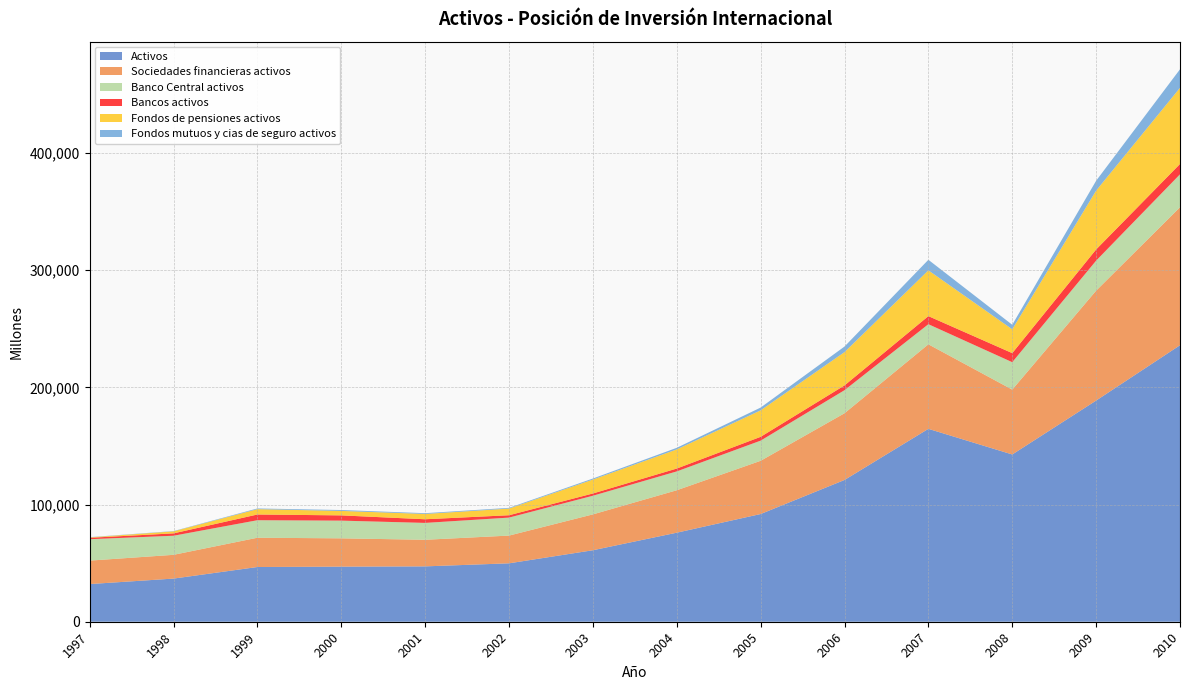

Reading left to right, transcribe all the data shown in this chart.

Activos: 1997=32135	1998=36815	1999=46692	2000=47003	2001=47236	2002=49838	2003=60998	2004=75975	2005=91900	2006=120958	2007=164586	2008=142712	2009=188702	2010=235917
Sociedades financieras activos: 1997=20017	1998=20273	1999=24979	2000=24156	2001=22693	2002=23666	2003=30597	2004=36212	2005=45418	2006=56924	2007=72126	2008=55335	2009=93783	2010=117728
Banco Central activos: 1997=18274	1998=16292	1999=14946	2000=15110	2001=14400	2002=15351	2003=15914	2004=16081	2005=17208	2006=19677	2007=17161	2008=23412	2009=25622	2010=28113
Bancos activos: 1997=1195	1998=2013	1999=4876	2000=4476	2001=3098	2002=2006	2003=1919	2004=2434	2005=3237	2006=4070	2007=6883	2008=7729	2009=9533	2010=8821
Fondos de pensiones activos: 1997=340	1998=1724	1999=4563	2000=3818	2001=4539	2002=5684	2003=11878	2004=16331	2005=22604	2006=28429	2007=39076	2008=20322	2009=50215	2010=64981
Fondos mutuos y cias de seguro activos: 1997=208	1998=245	1999=594	2000=752	2001=656	2002=625	2003=887	2004=1366	2005=2369	2006=4748	2007=9007	2008=3873	2009=8413	2010=15813